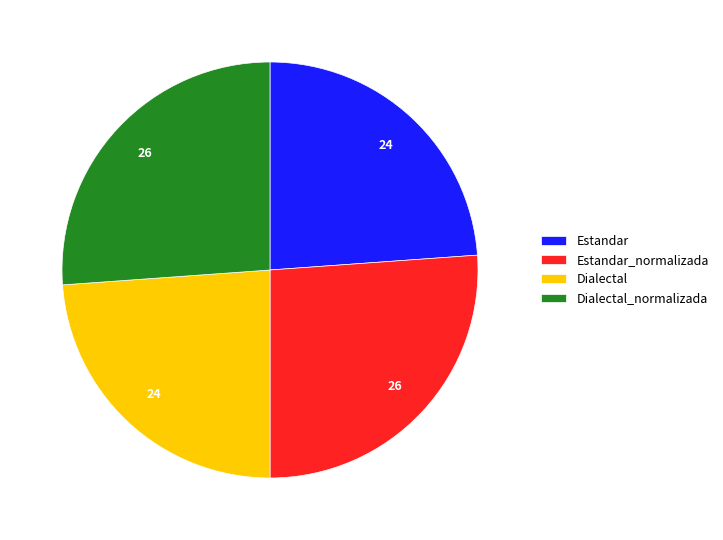

Is there any slice that represents more than half of the pie?

No